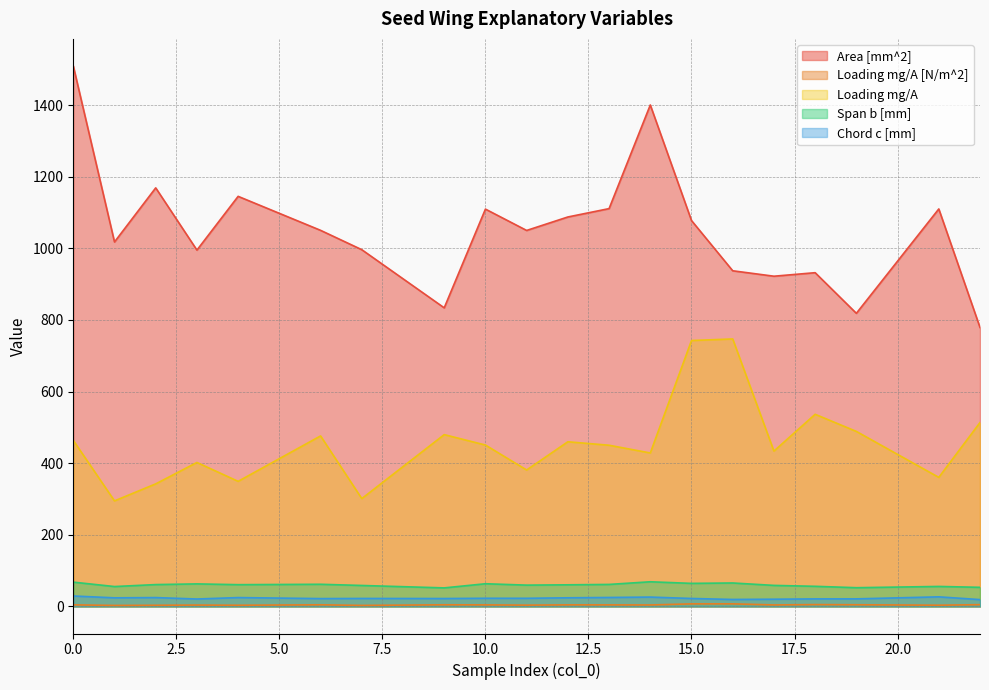

What is the value of the Span b [mm] point at the 7th from the left?

58.7